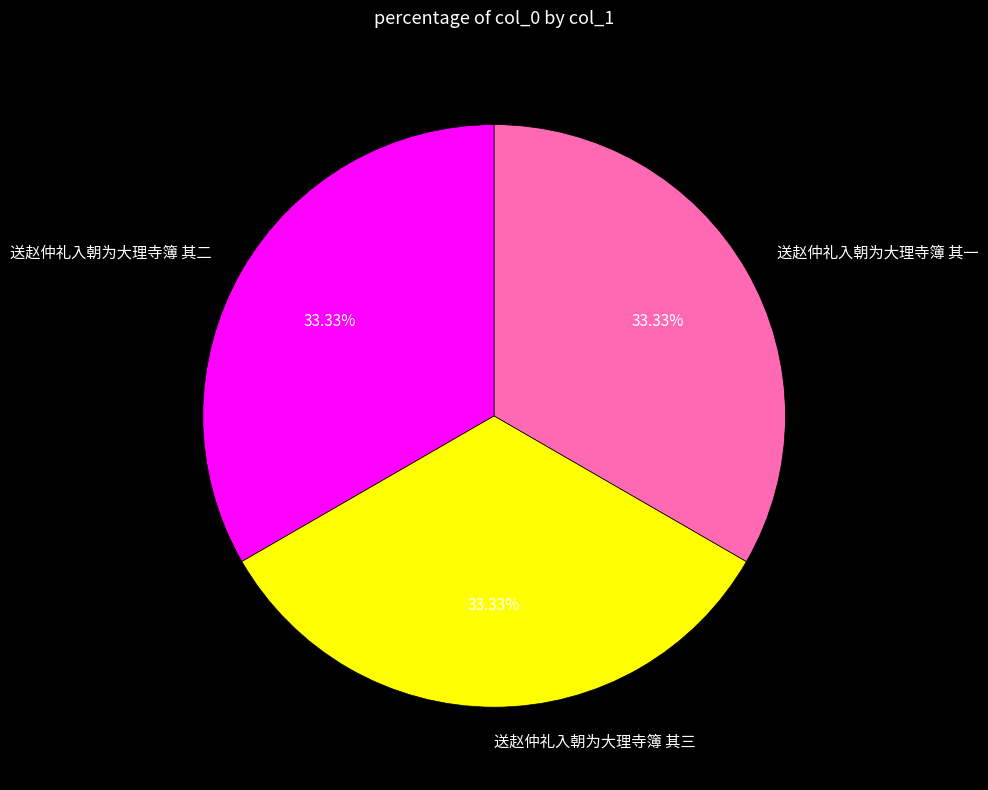

Is the sum of 送赵仲礼入朝为大理寺簿 其二 and 送赵仲礼入朝为大理寺簿 其三 greater than half?

Yes